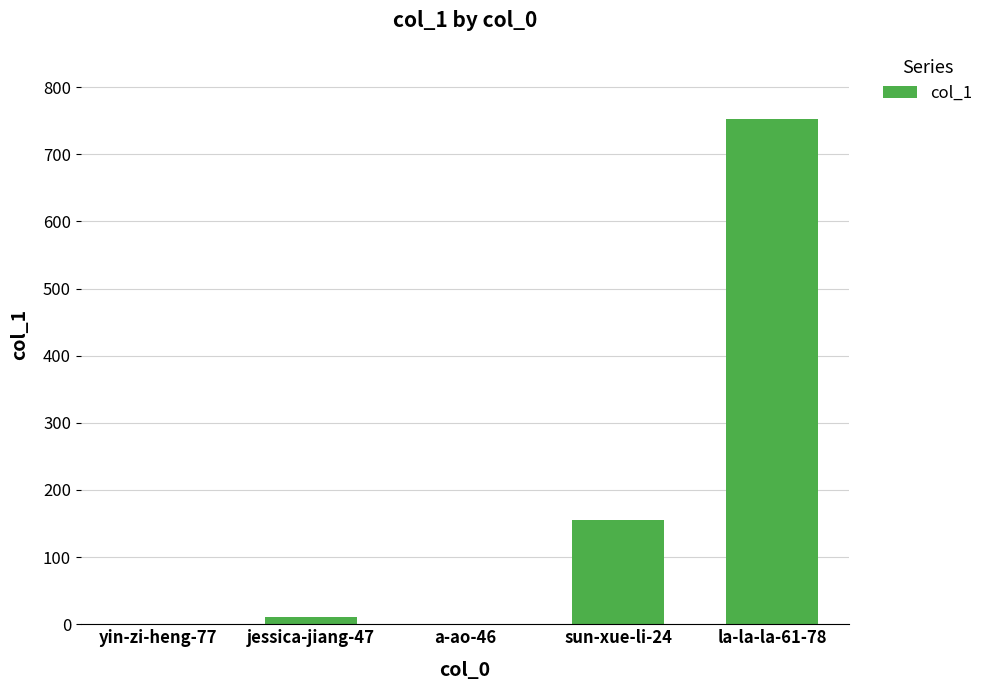

What is the difference between the values at yin-zi-heng-77 and la-la-la-61-78?

752